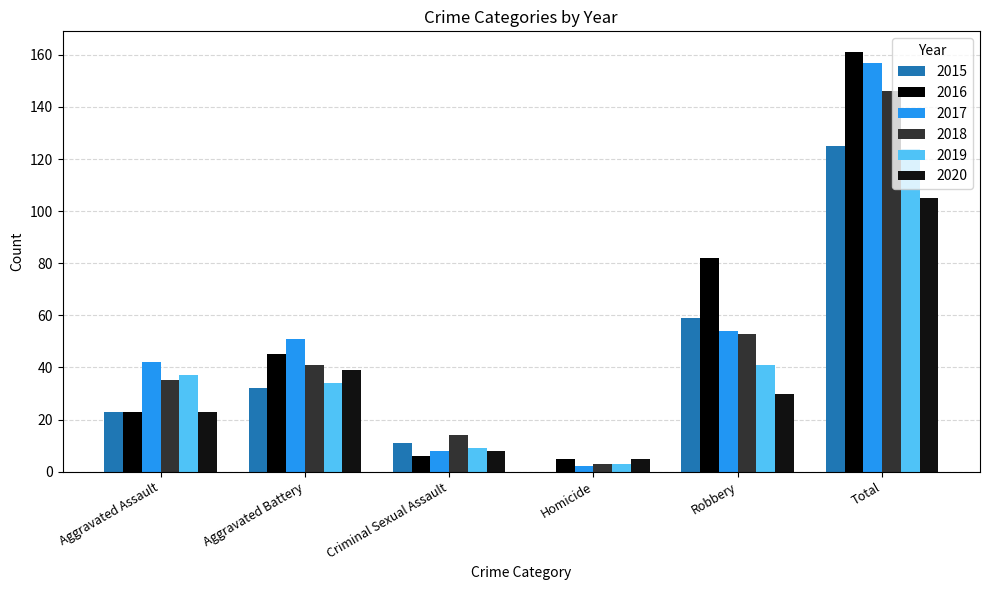

What is the lowest value of the 2017 series?

2